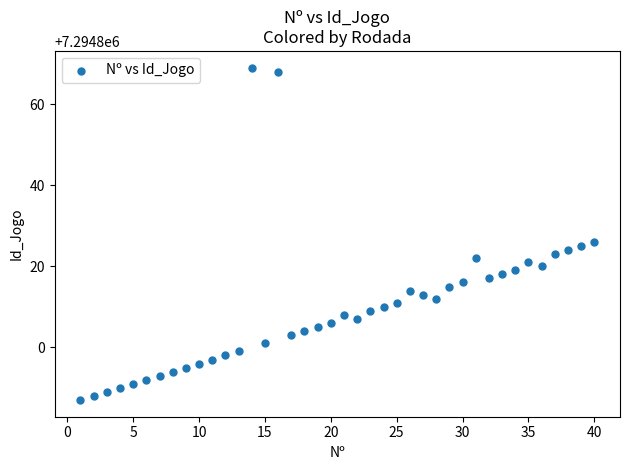

What Y value in the scatter plot is closest to 7294828?

7294826